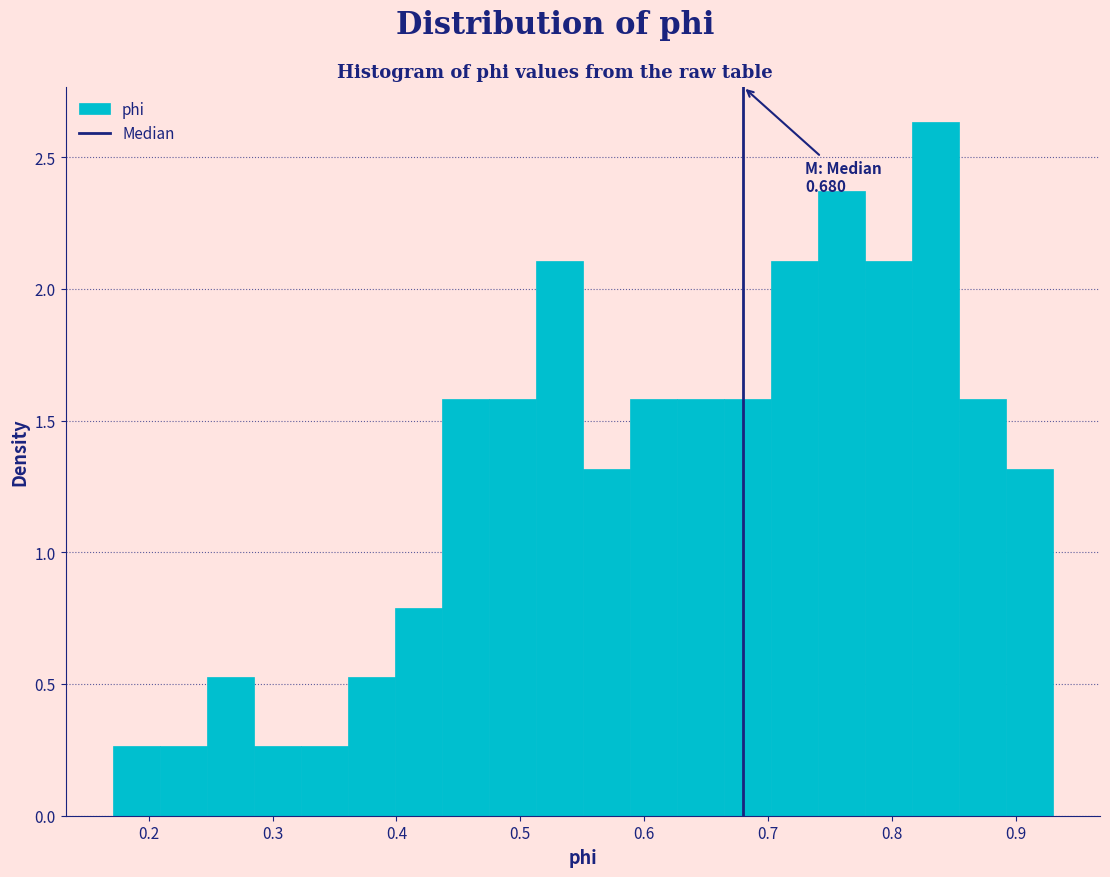

Around what value on the x-axis is the tallest bar? Give the approximate position of its centre, as read against the axis.

0.84